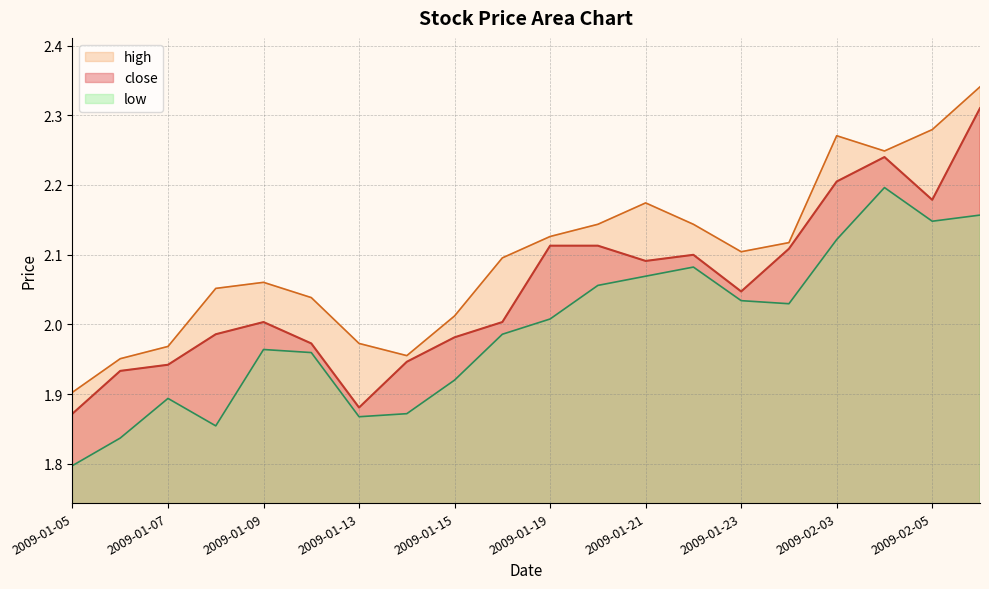

What is the smallest value displayed?

1.8